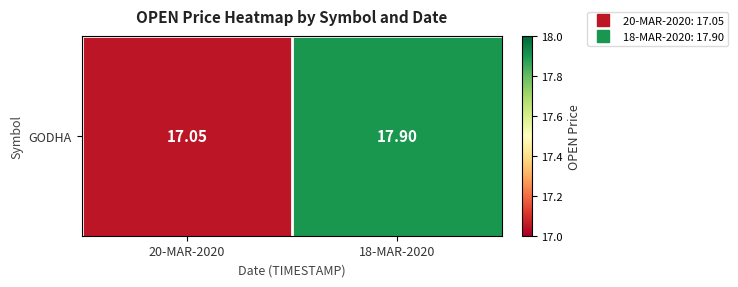

Rank the categories by value from highest to lowest.

18-MAR-2020, 20-MAR-2020